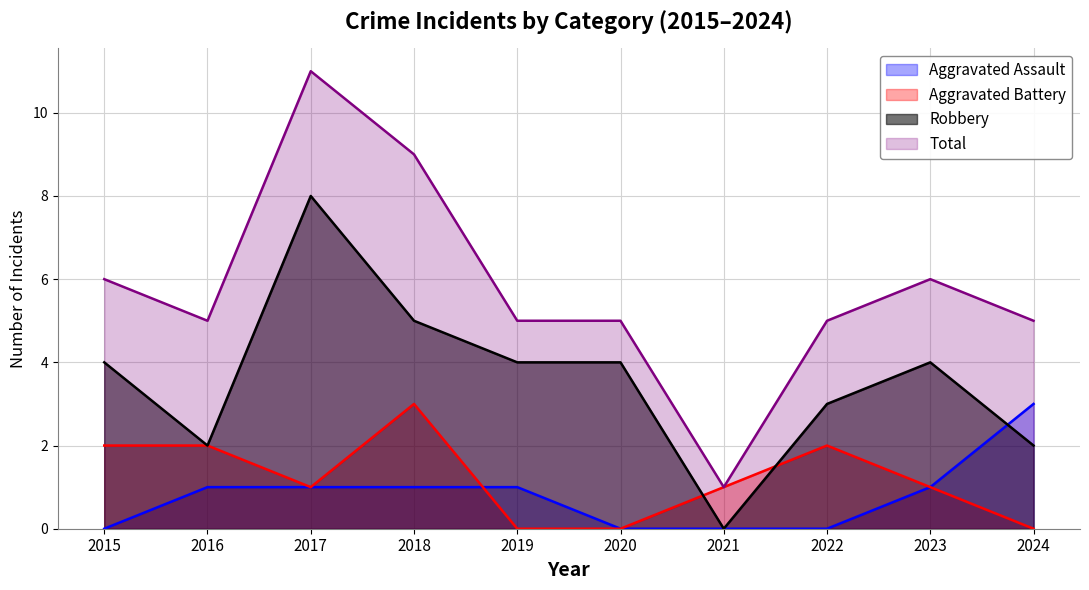

Does the chart display data point markers on the line(s)?

No